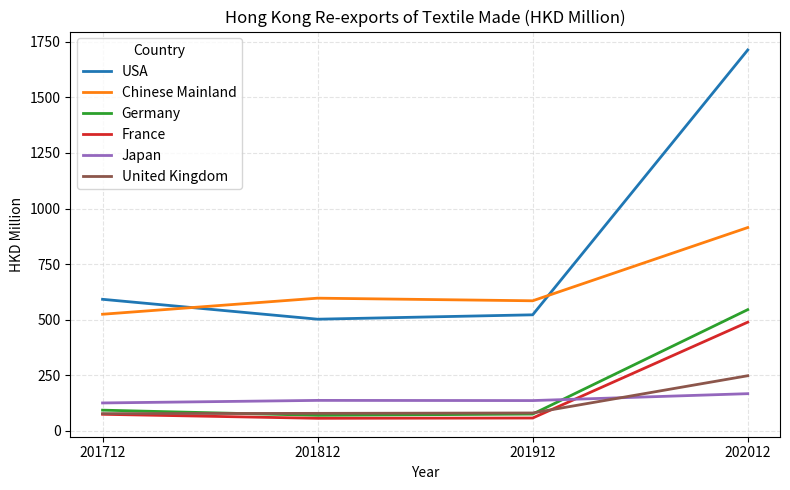

What is the highest value of the Germany series?

545.4